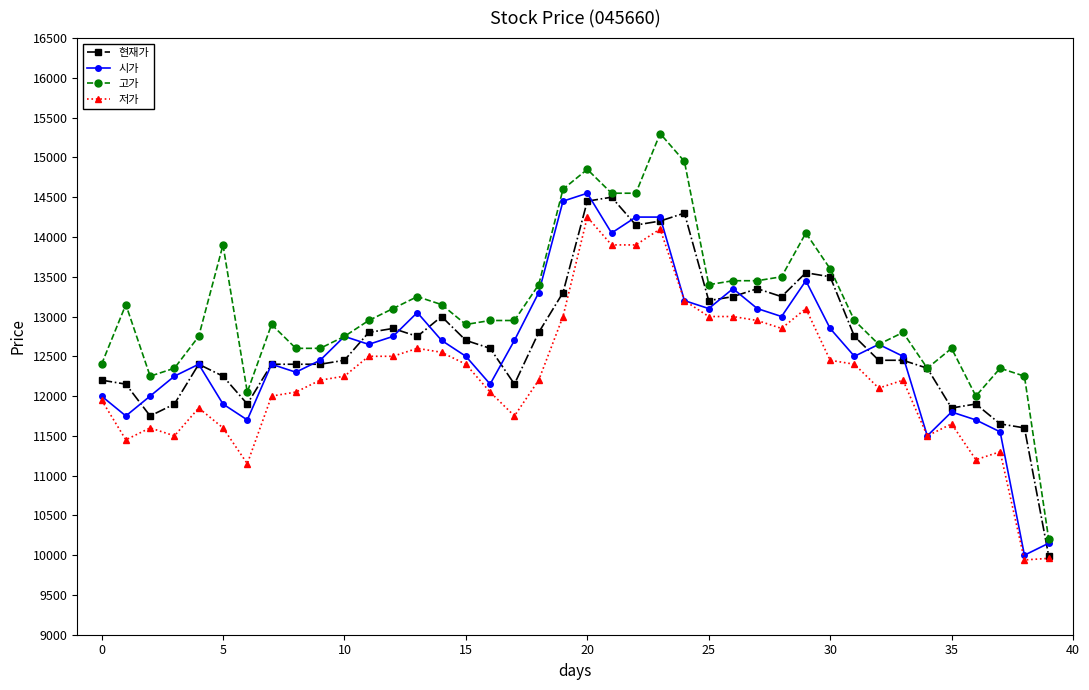

What is the minimum value for 시가?

10000